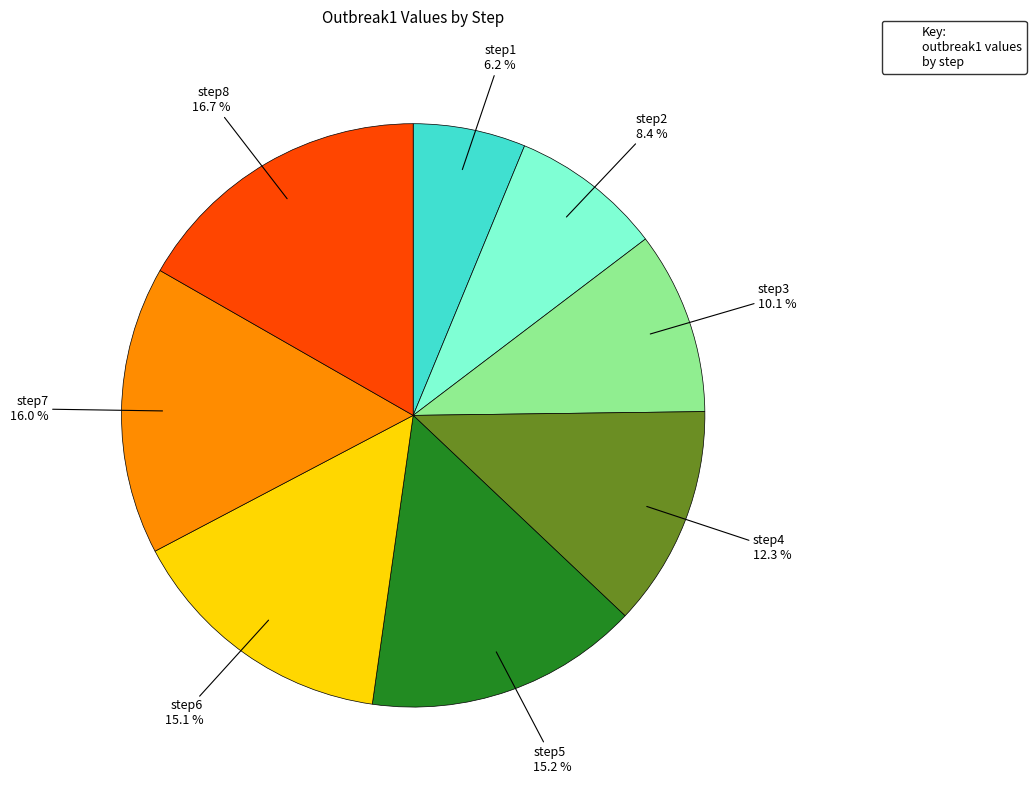

What percentage do step5 and step1 together represent?

21.4%